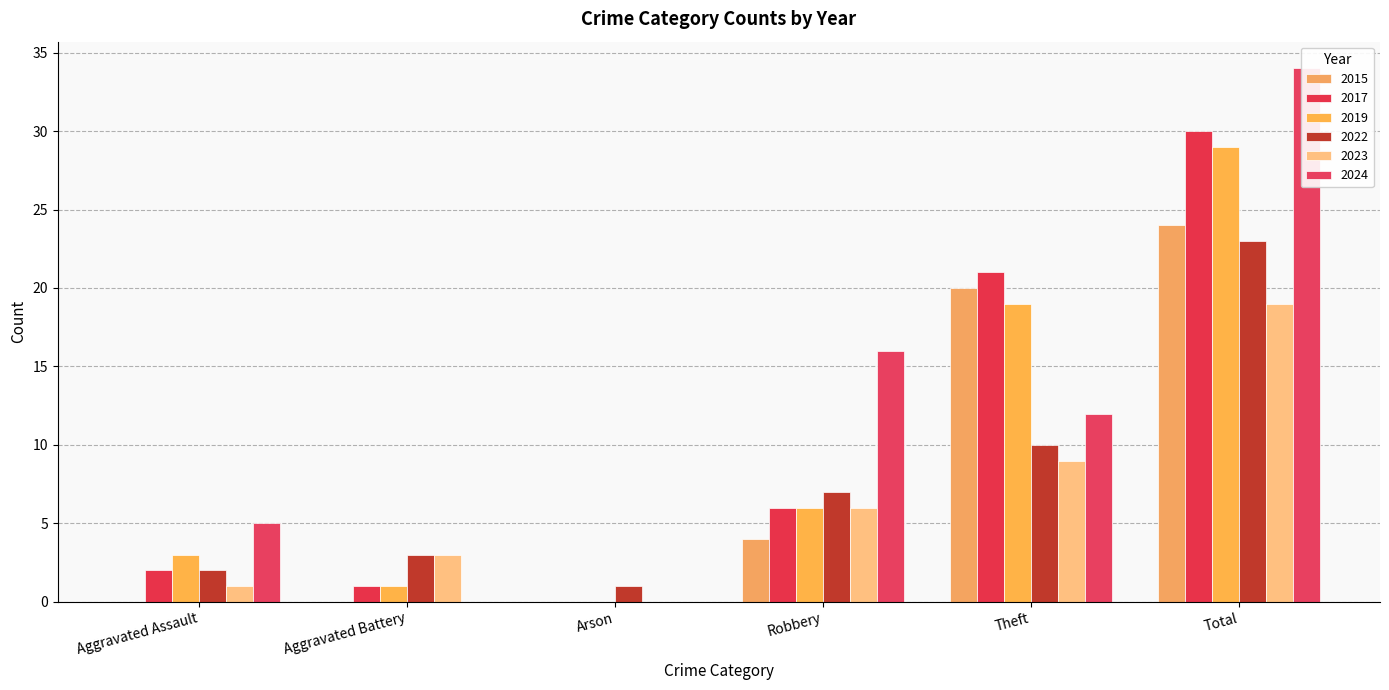

How many bars are there in each group?

6